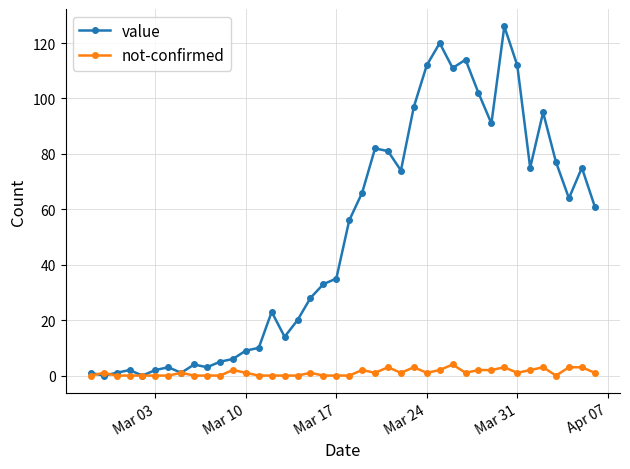

Which series has the largest total across all categories?

value